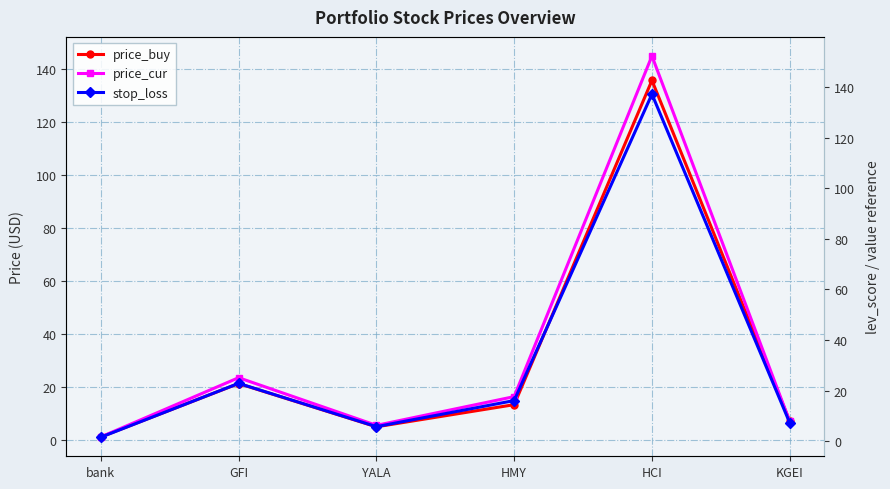

What position from the right is GFI?

5